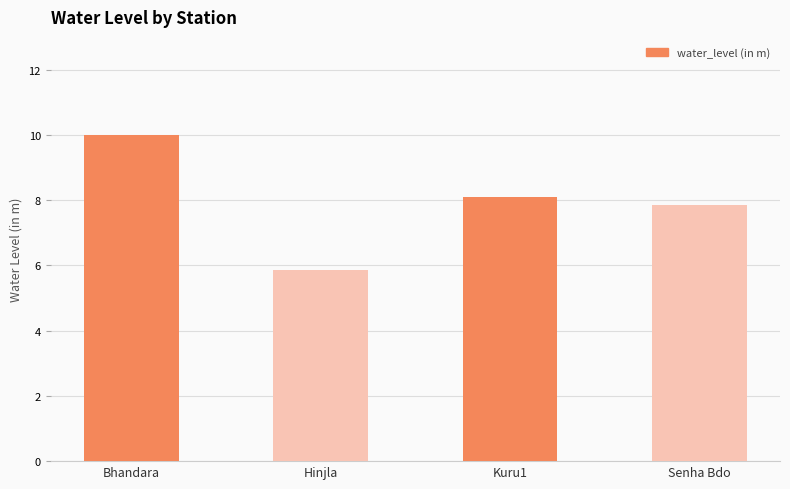

What is the change in value from Hinjla to Kuru1?

+2.2